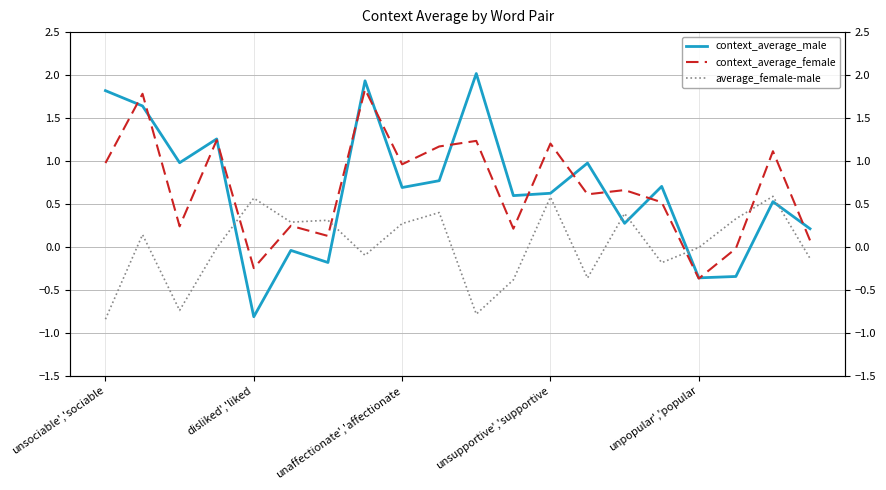

In context_average_male, how many points are lower than both neighbors (excluding endpoints)?

7